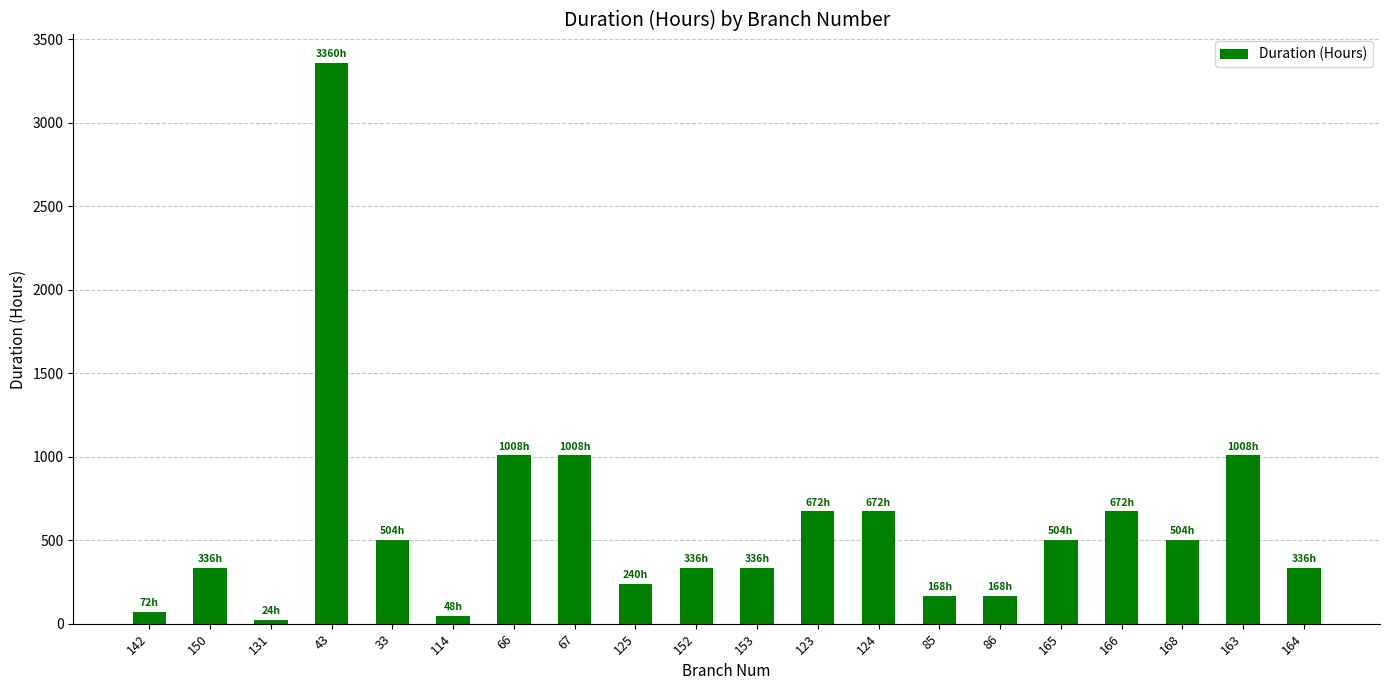

What is the label of the 8th bar from the left?

67